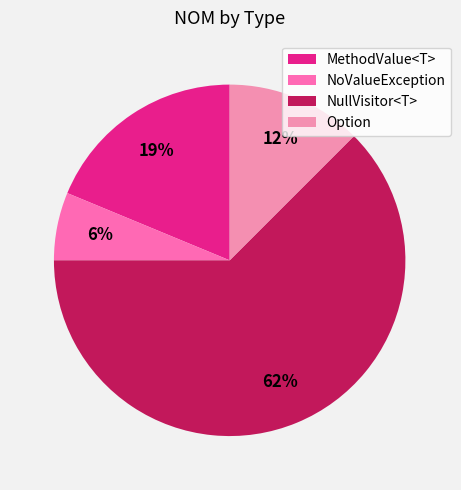

Count the number of slices in the pie.

4